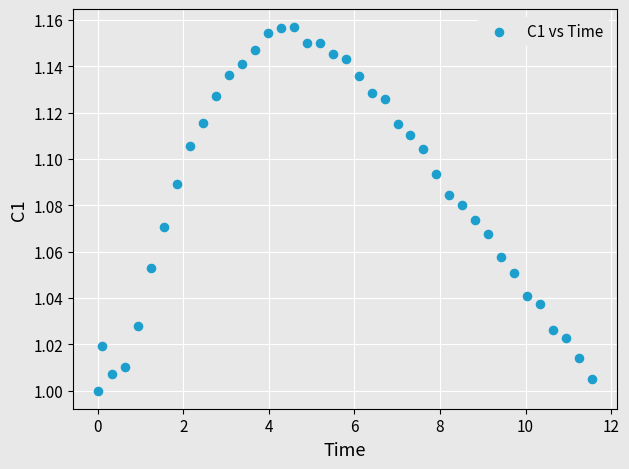

What is the range of X values (max minus min)?

11.6